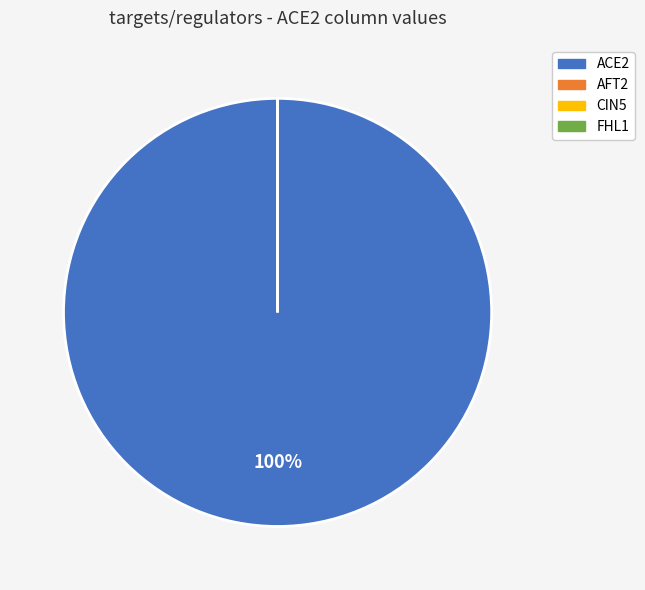

Rank the categories by value from lowest to highest.

AFT2, CIN5, FHL1, ACE2